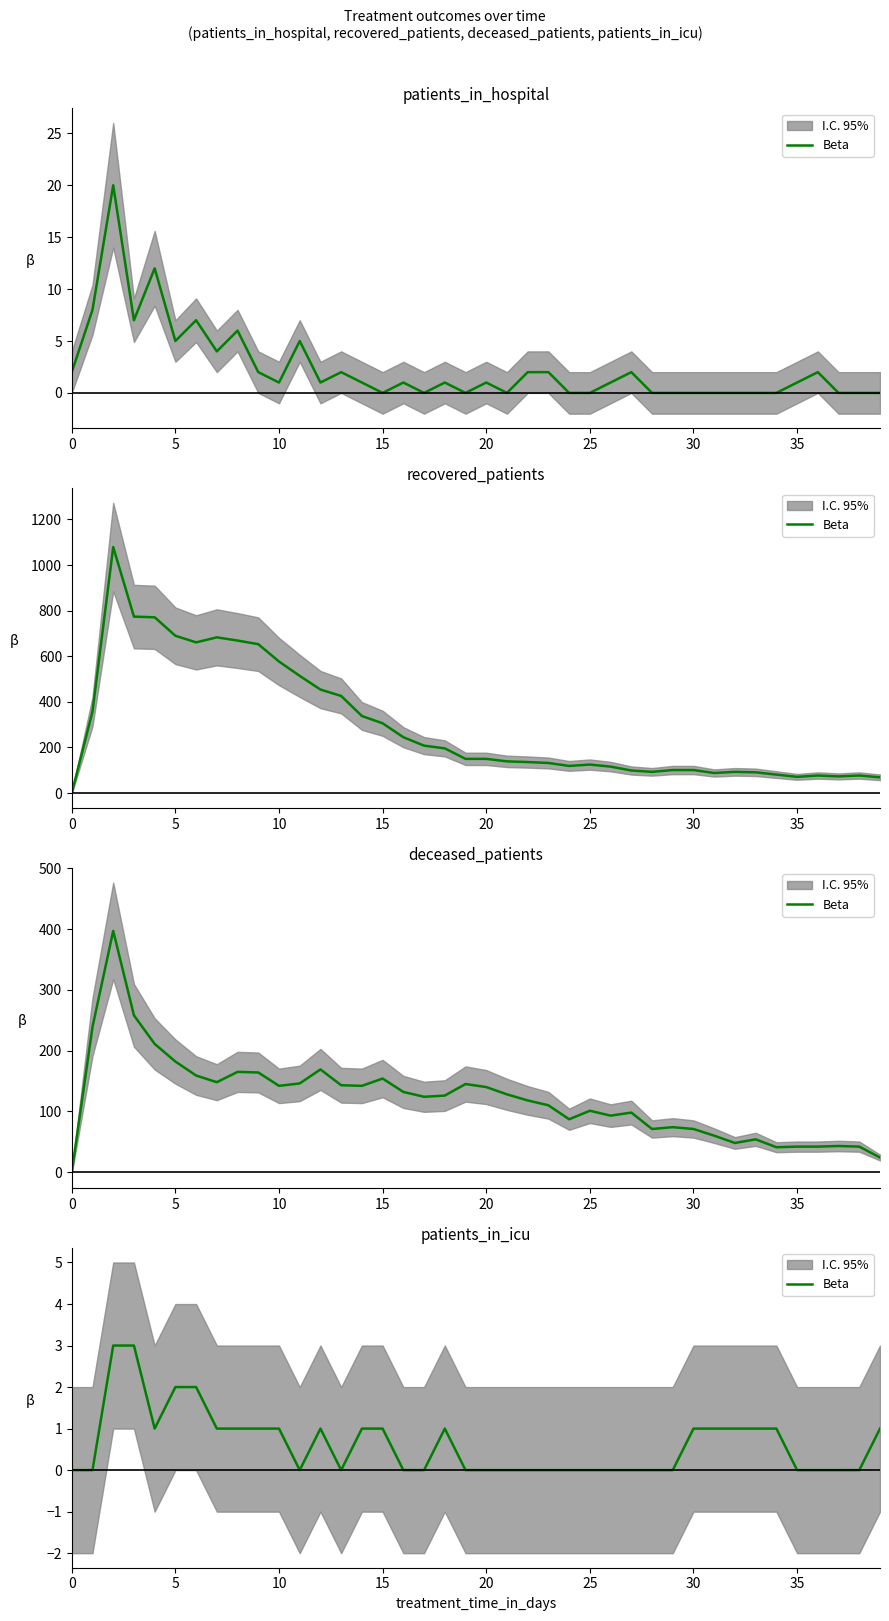

How many values are between 0 and 1?

36